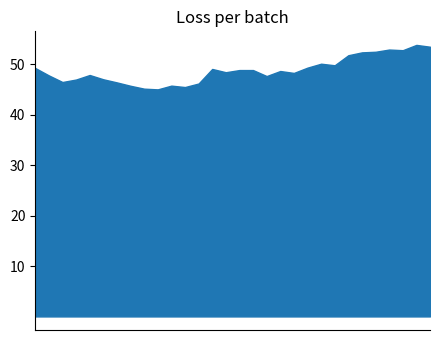

What is the minimum value shown in the chart?

45.0